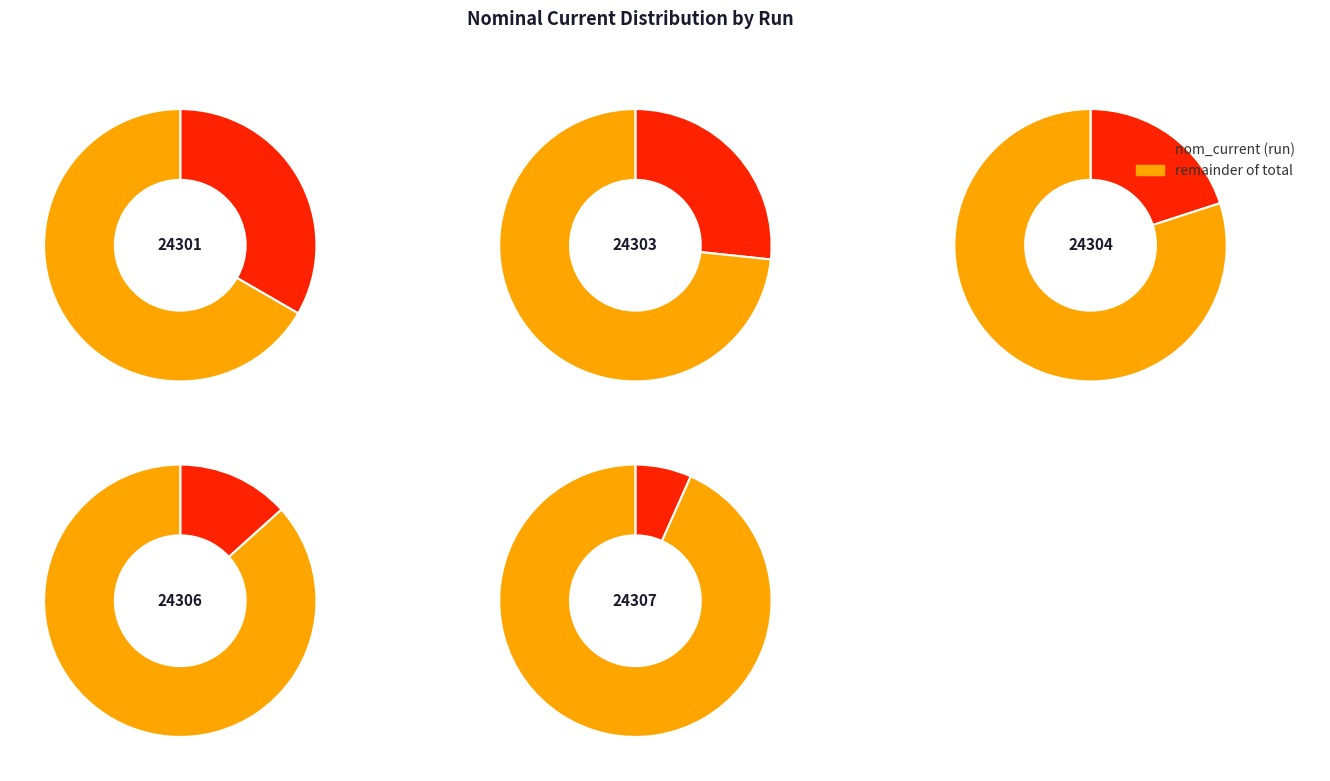

Which category has the smallest portion of the pie?

24307